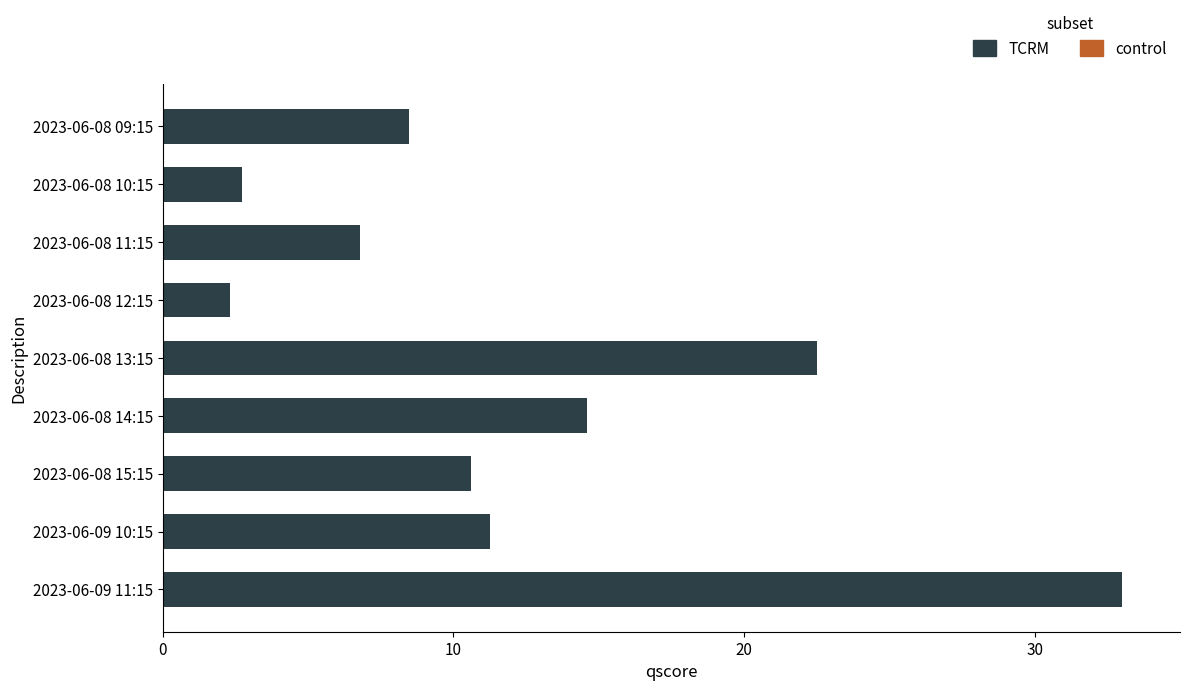

Is it true that the value at 2023-06-08 13:15 is 22.5?

True